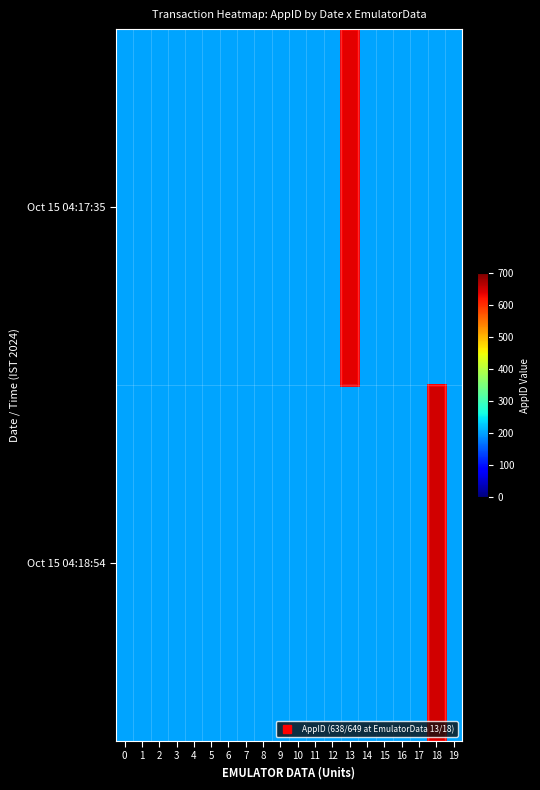

List the series in order of their overall mean, highest first.

Oct 15 04:18:54, Oct 15 04:17:35